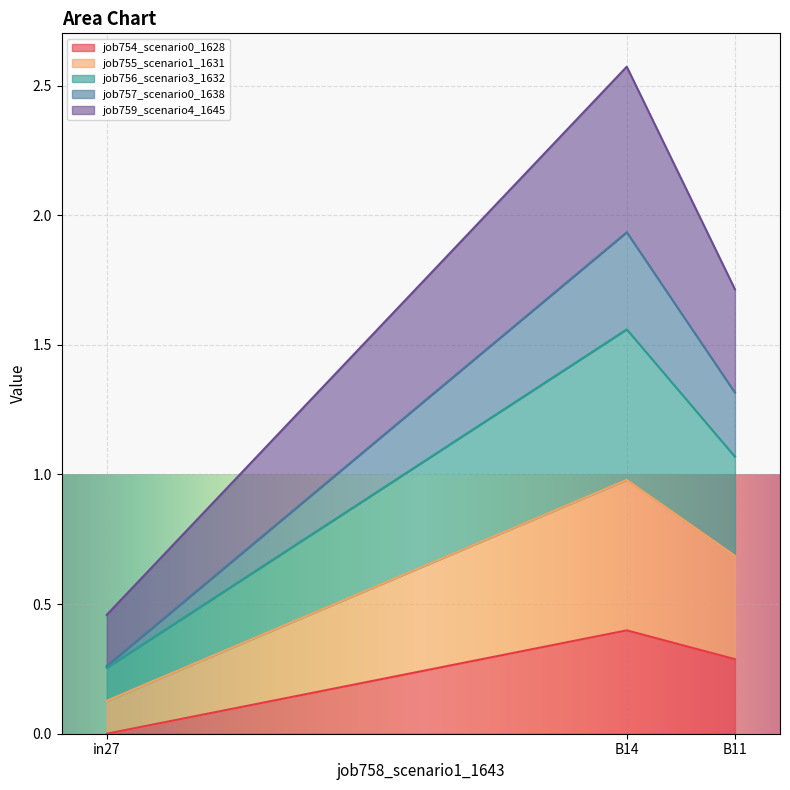

Which category has the highest value in the job754_scenario0_1628 series?

B14